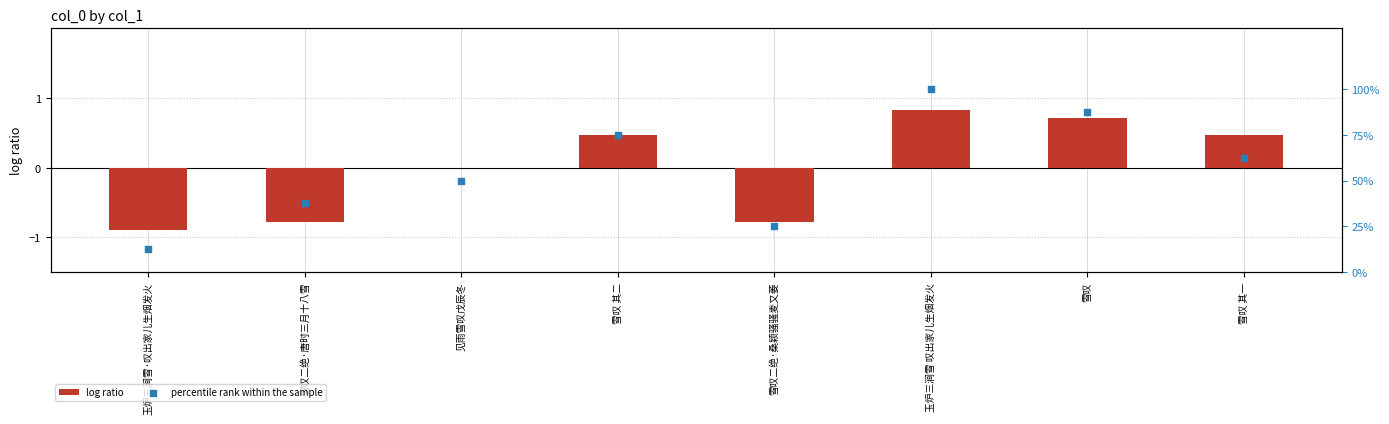

What are all the series names shown in the legend?

log ratio, percentile rank within the sample